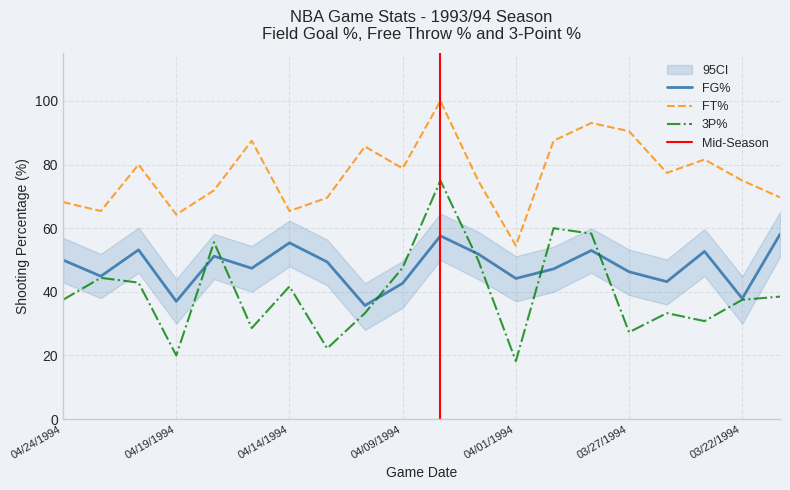

What is the label of the 2nd point from the right?

03/22/1994